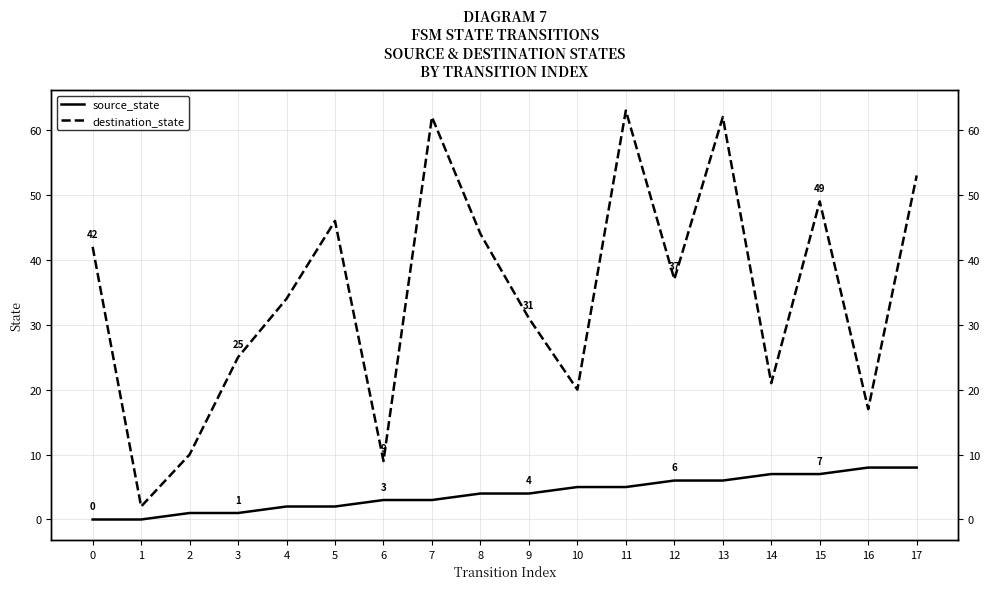

Which category has the highest value in the source_state series?

16